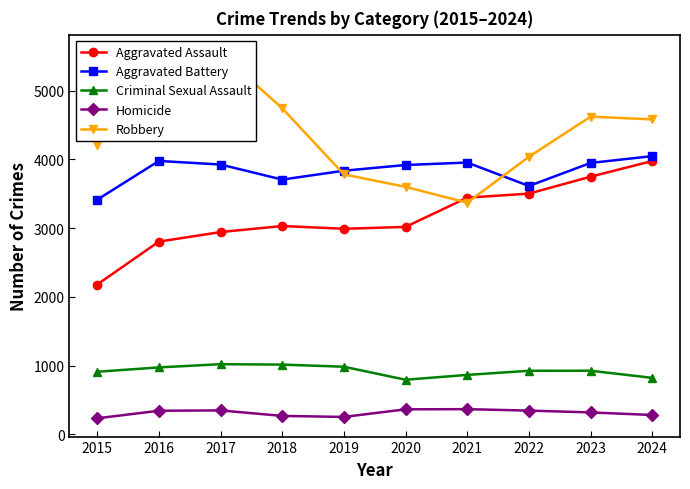

How many lines are shown in the chart?

5